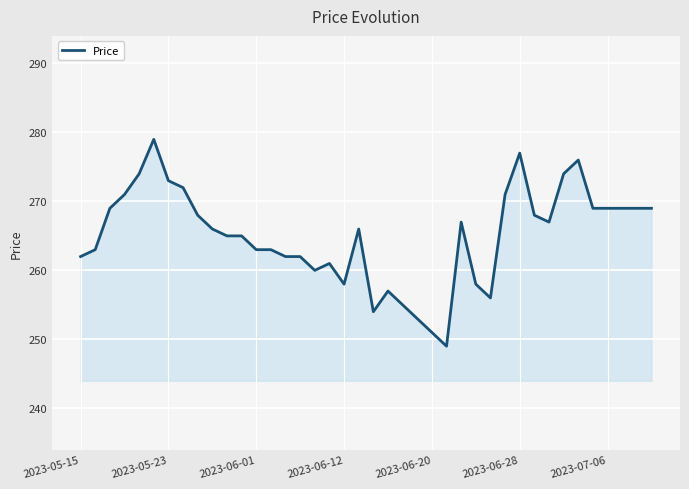

What is the minimum value shown in the chart?

249